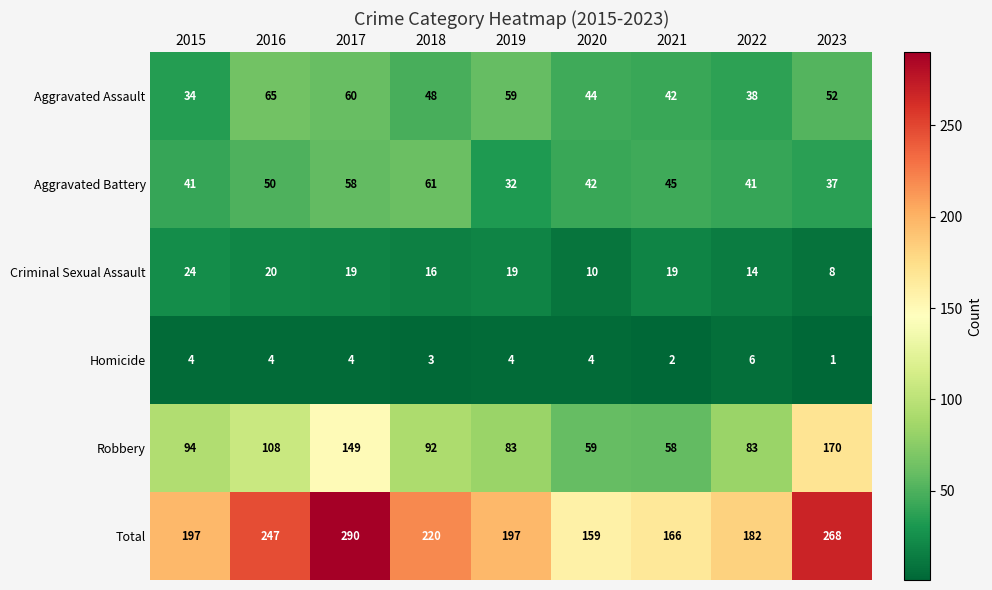

Rank the series at 2016 from lowest to highest value.

Homicide, Criminal Sexual Assault, Aggravated Battery, Aggravated Assault, Robbery, Total